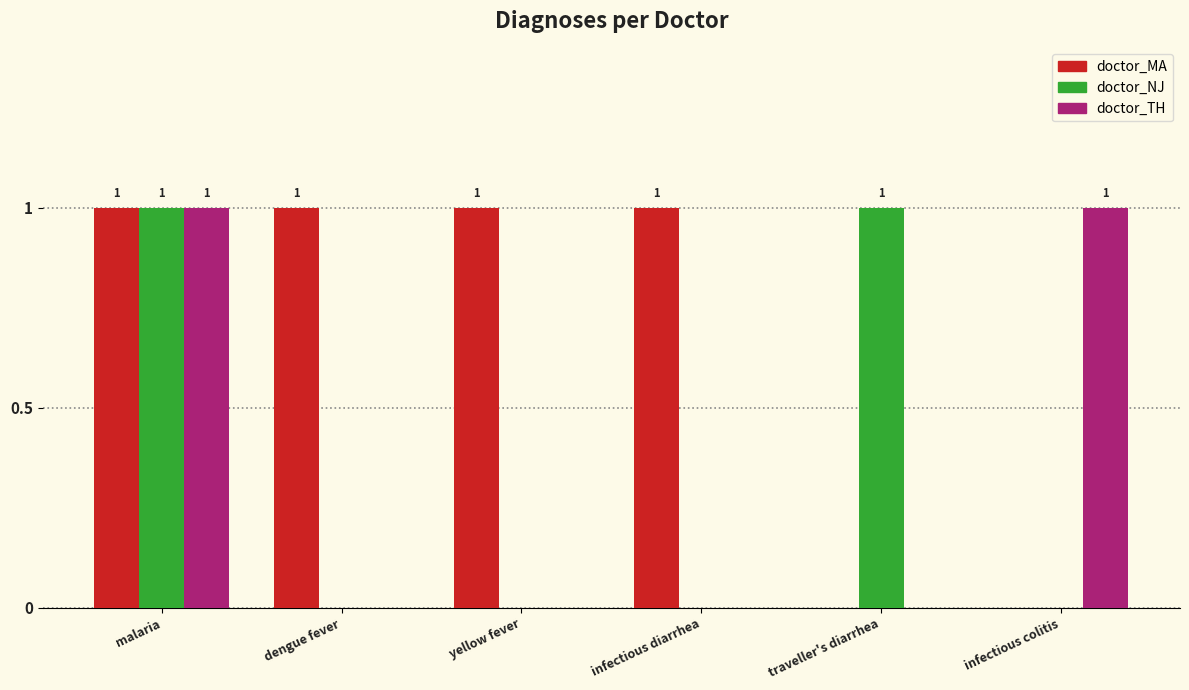

Are the bars horizontal?

No